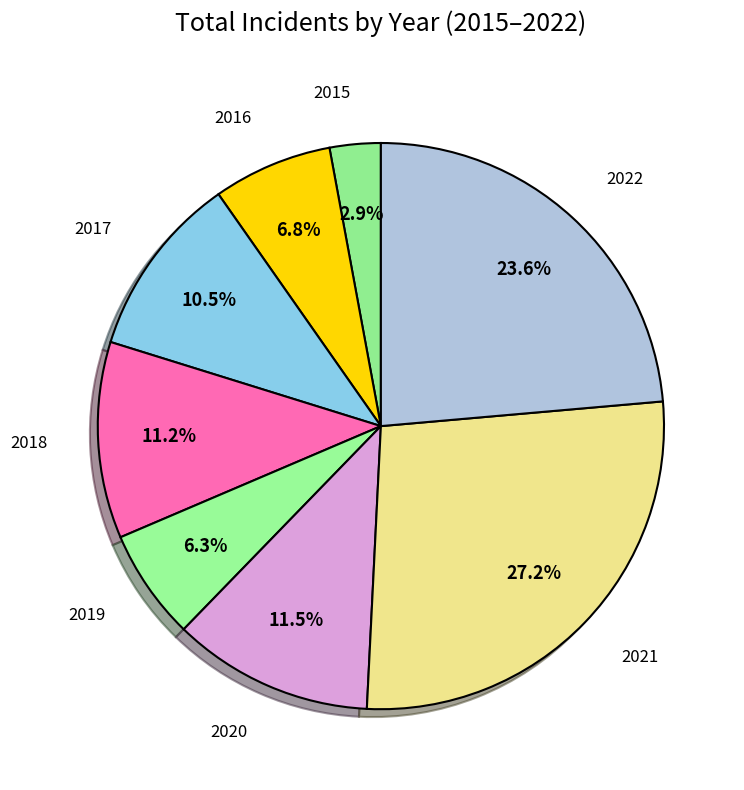

Which category has the biggest portion of the pie?

2021